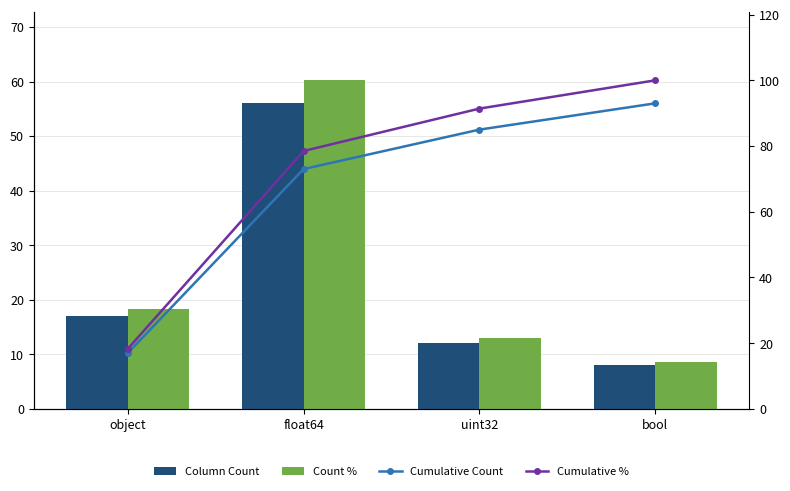

Which series changed the most between object and bool?

Cumulative %